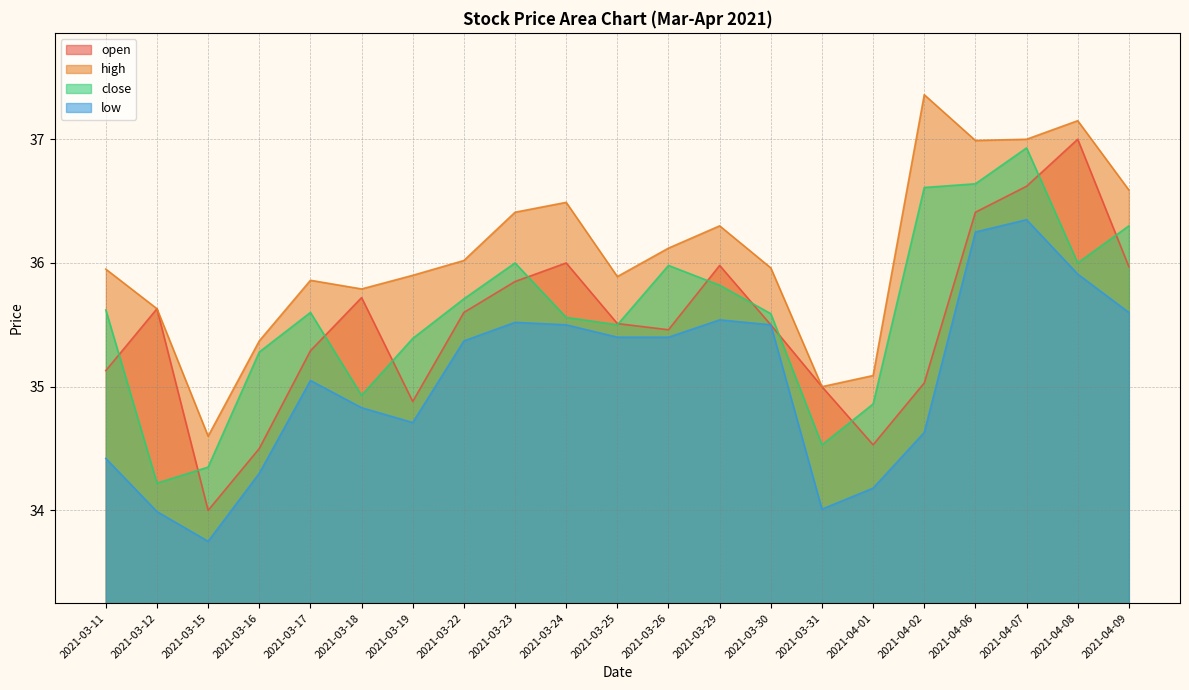

Rank the series by their maximum value, from highest to lowest.

high, open, close, low